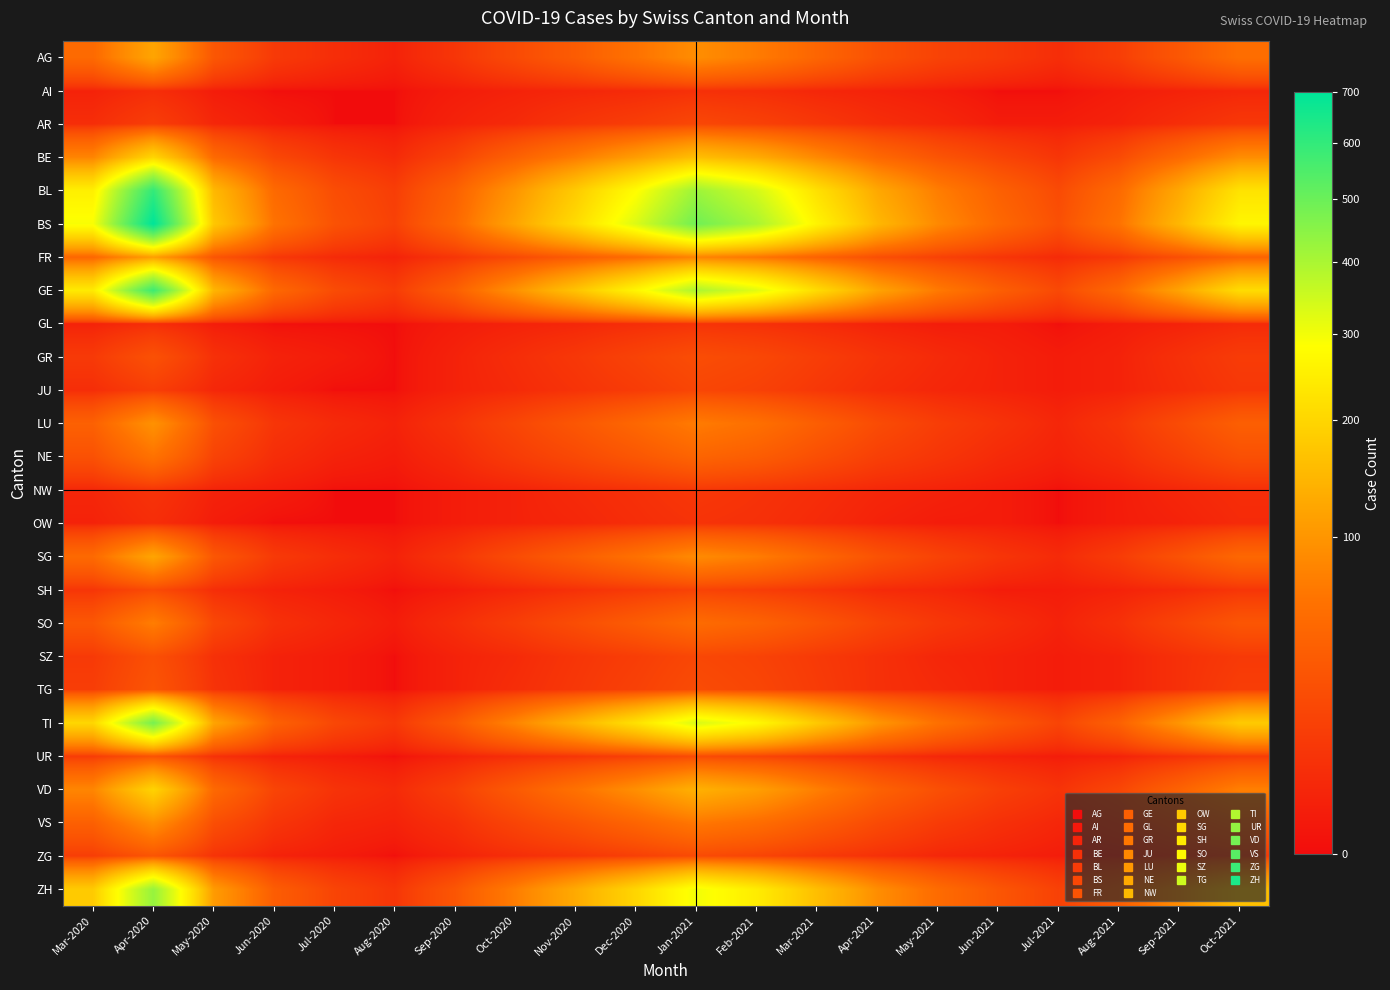

At which category is the sum across all series the highest?

Apr-2020